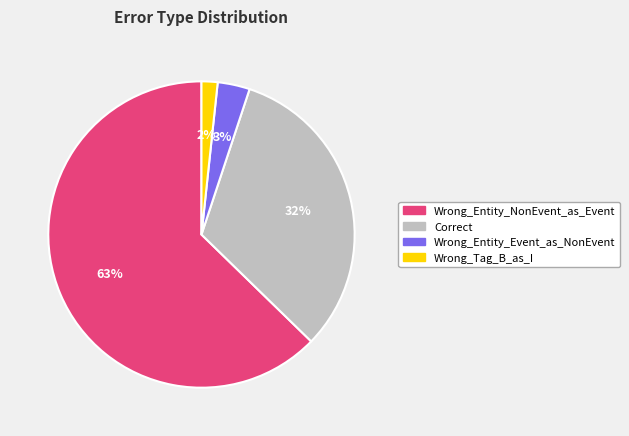

Which has a higher value, Correct or Wrong_Entity_NonEvent_as_Event?

Wrong_Entity_NonEvent_as_Event